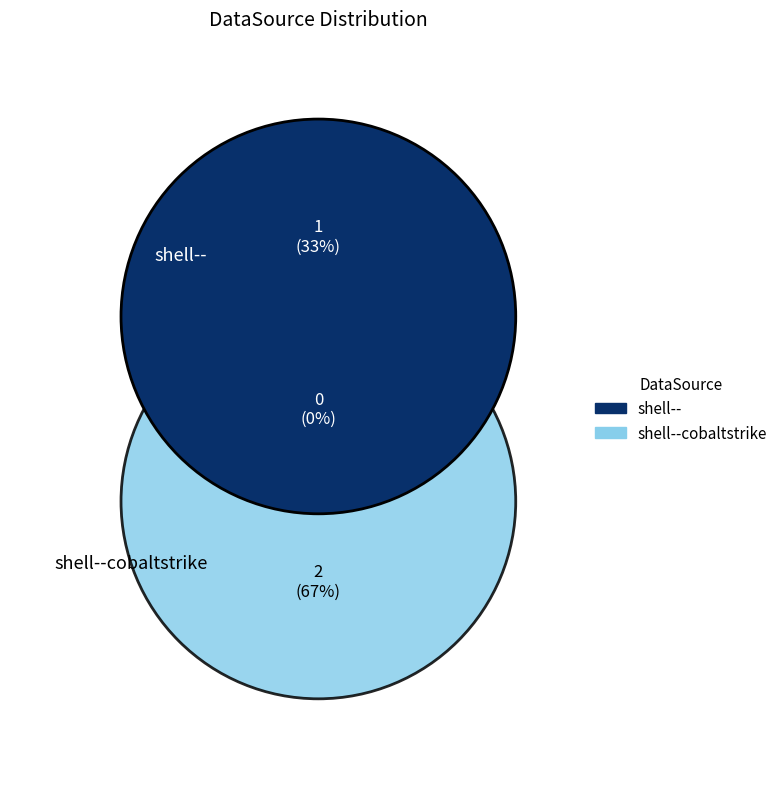

Which slice is the largest?

shell--cobaltstrike